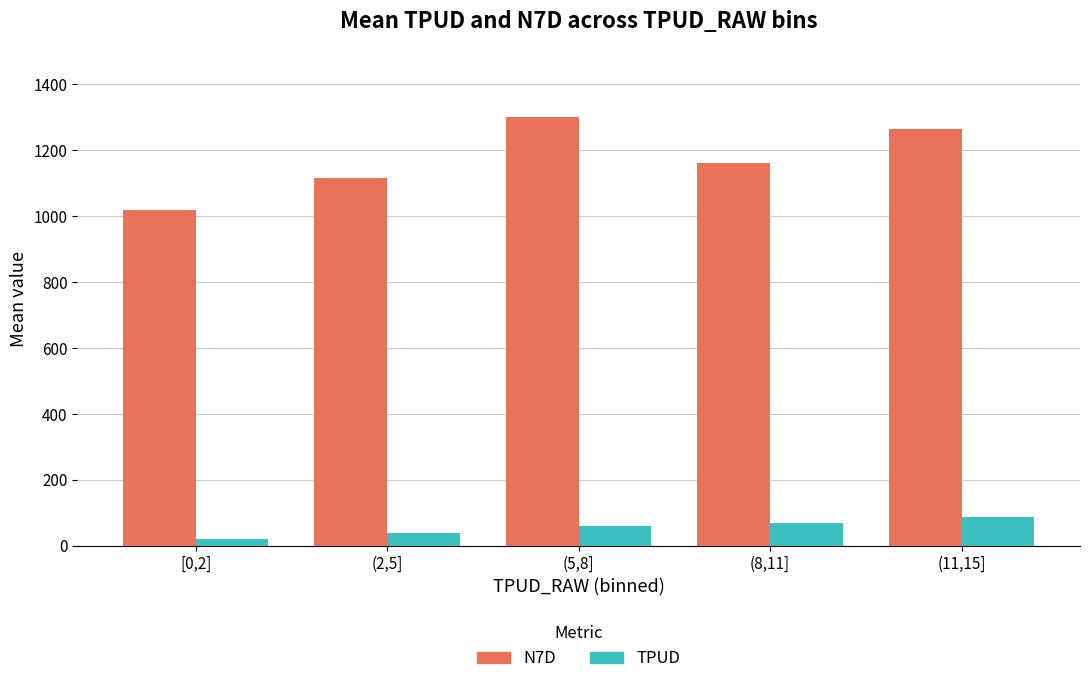

What is the spread (max minus min) of values at (11,15]?

1177.8